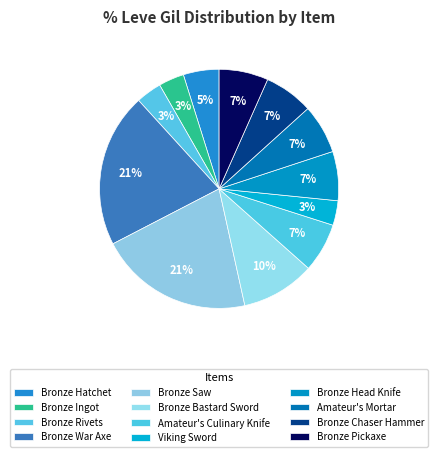

Is it true that Amateur's Mortar is 1% of the pie?

False